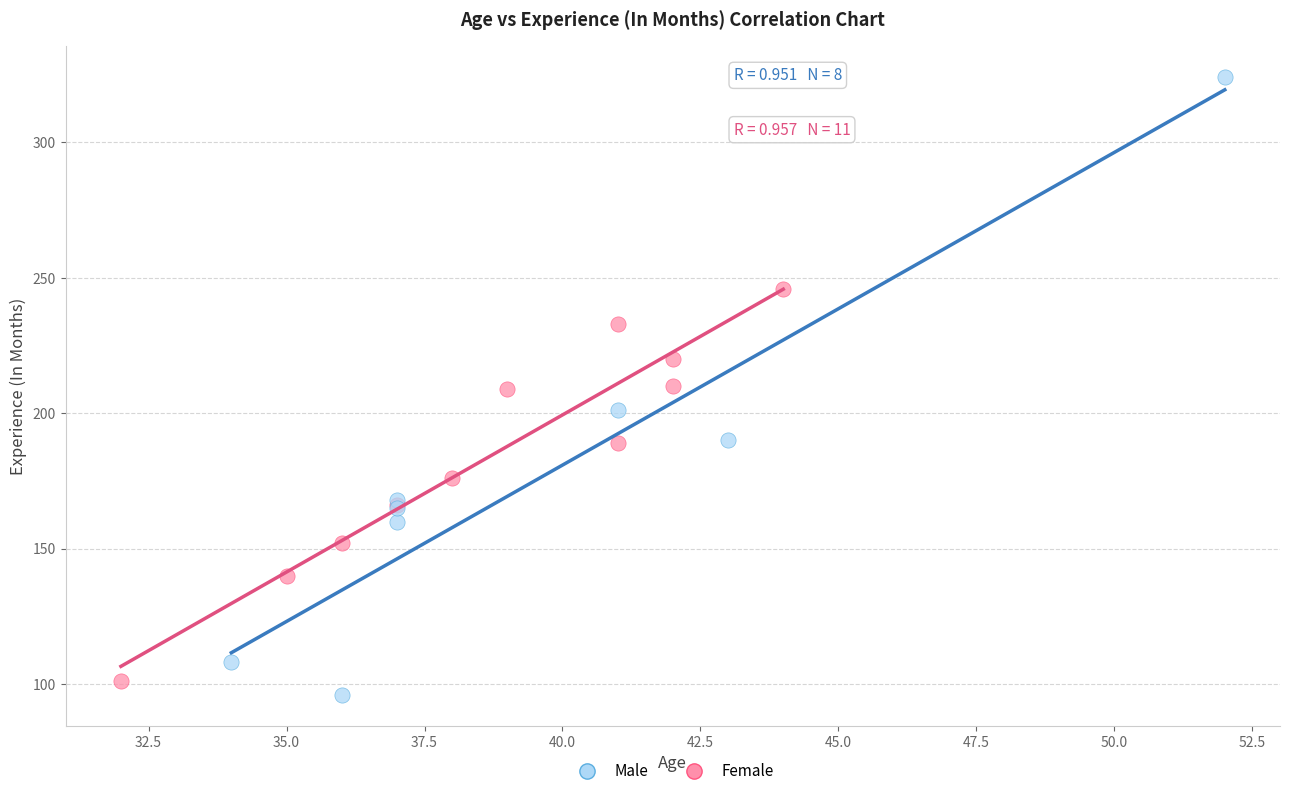

Which series reaches the maximum Y coordinate?

Male